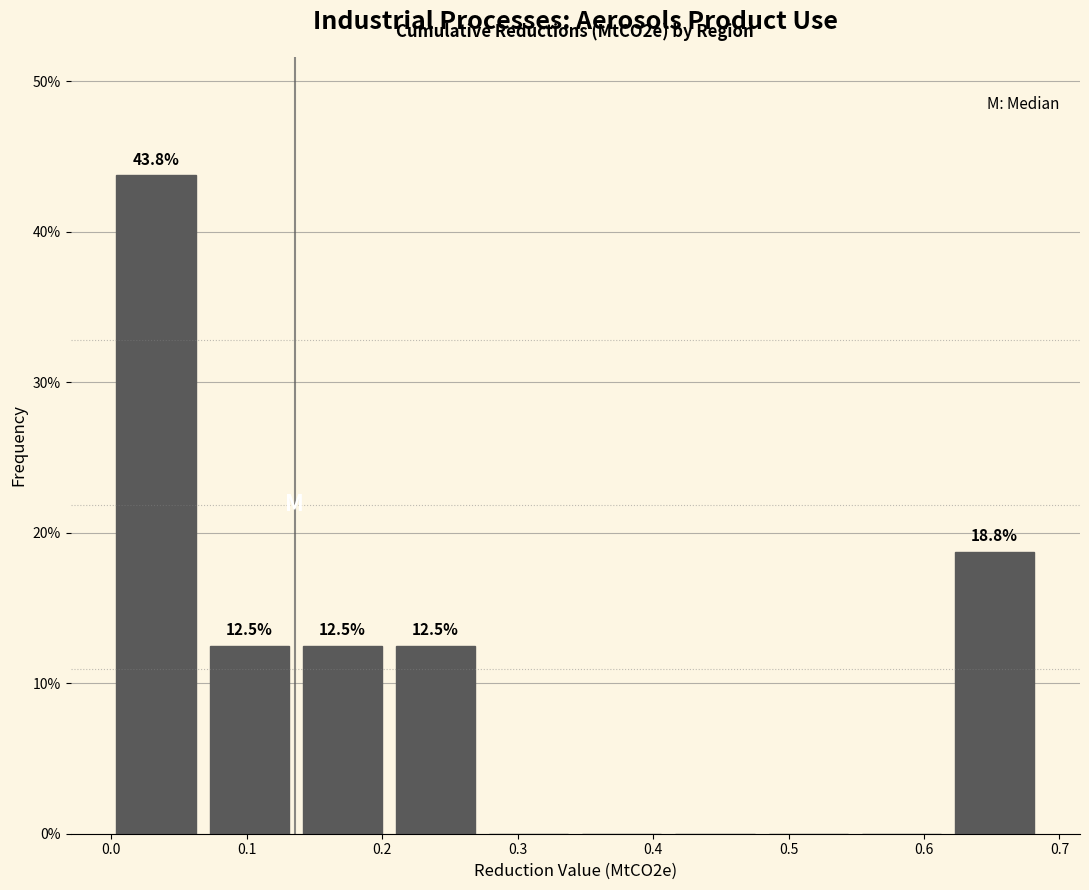

Which range on the x-axis has the tallest bar?

0.00 to 0.07